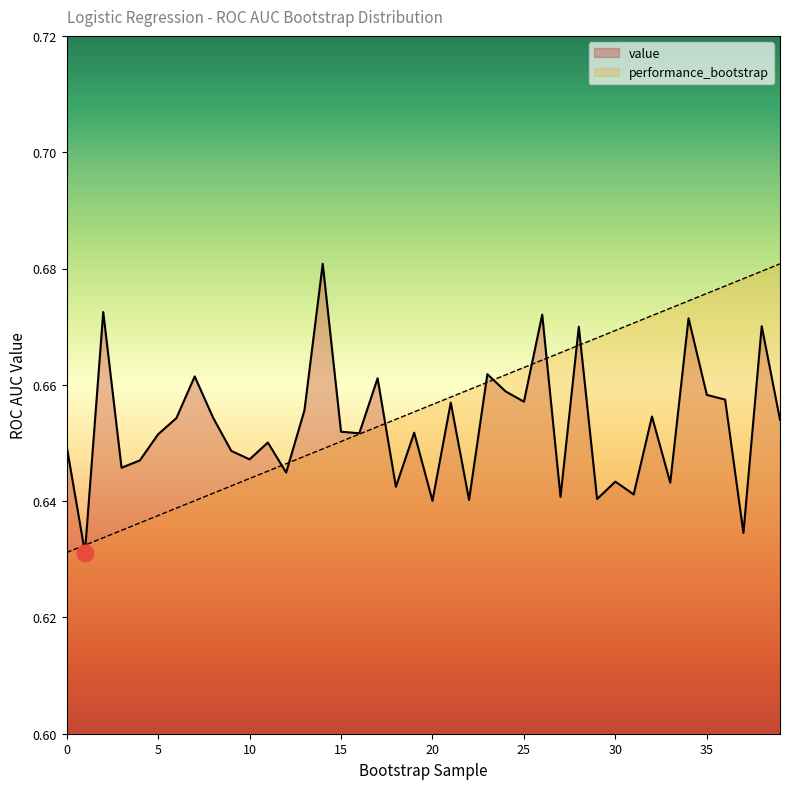

Between which two adjacent categories do value and performance_bootstrap first intersect?

0 and 1